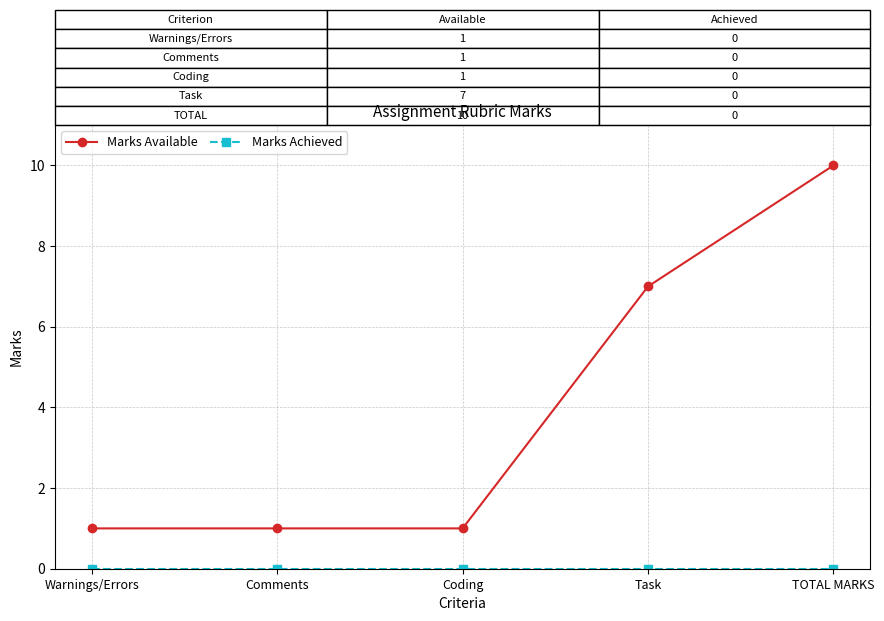

The value of Marks Available at Warnings/Errors is 1. True or false?

True